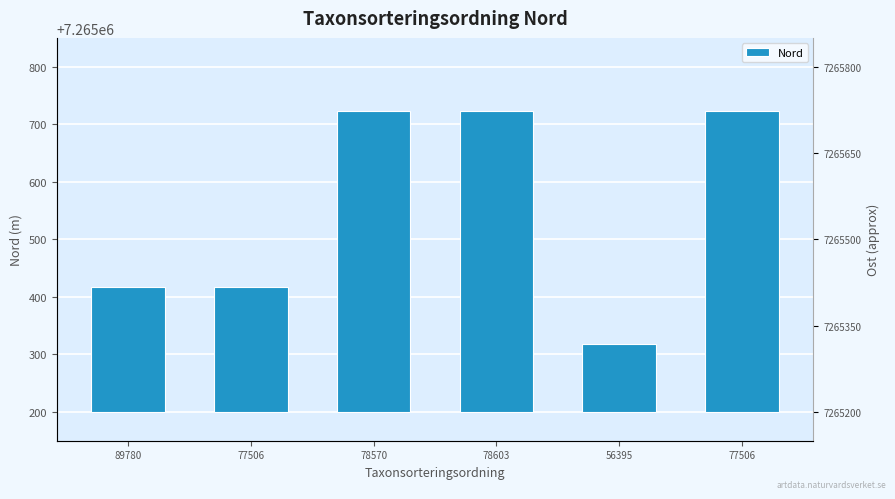

What is the value of the 5th bar from the left?

118.7